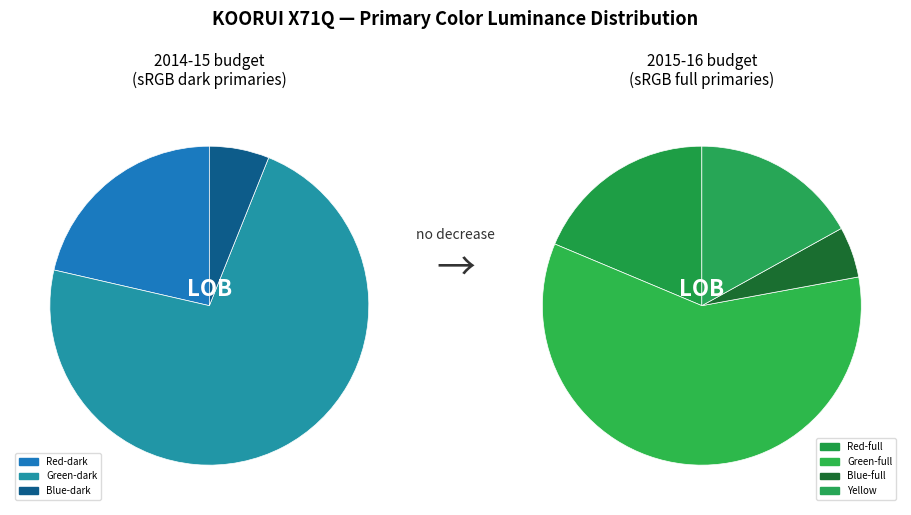

Is there a majority slice in this chart?

Yes